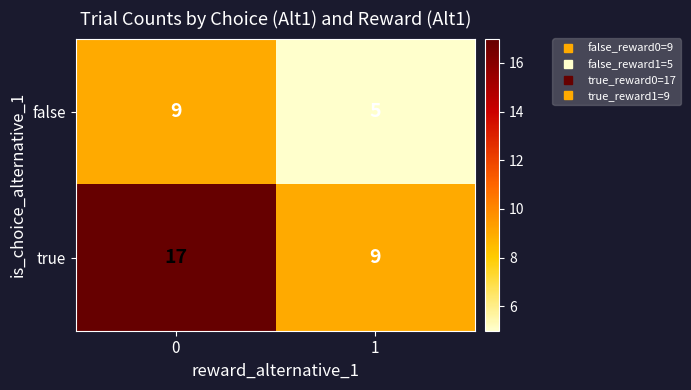

What is the approximate value of false at 0?

9